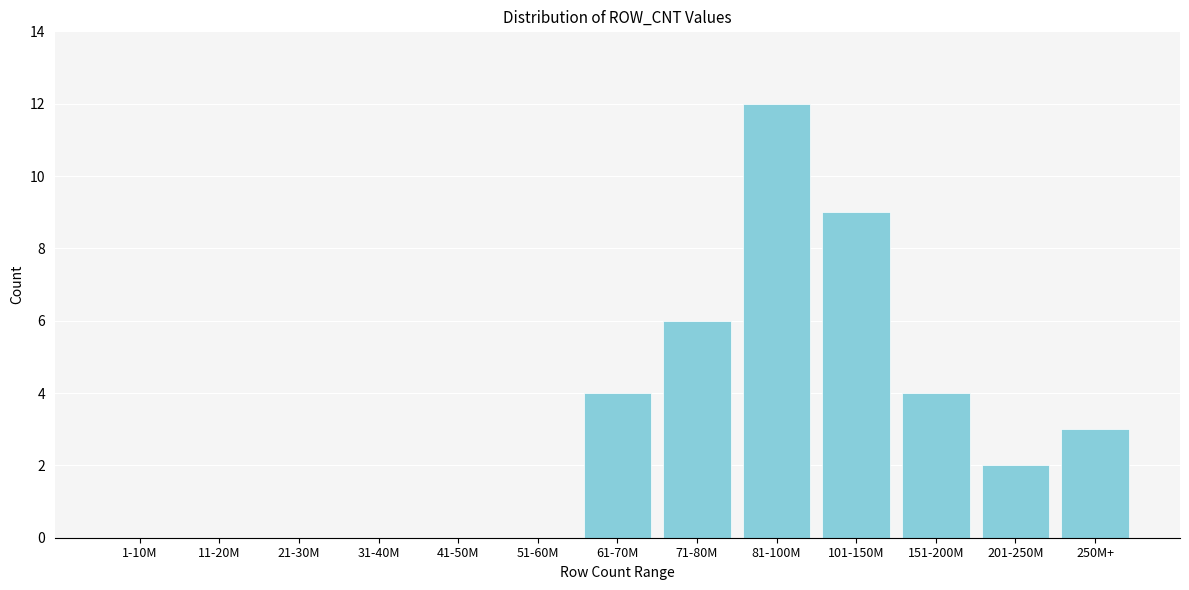

Reading left to right, transcribe all the data shown in this chart.

1-10M=0	11-20M=0	21-30M=0	31-40M=0	41-50M=0	51-60M=0	61-70M=4	71-80M=6	81-100M=12	101-150M=9	151-200M=4	201-250M=2	250M+=3